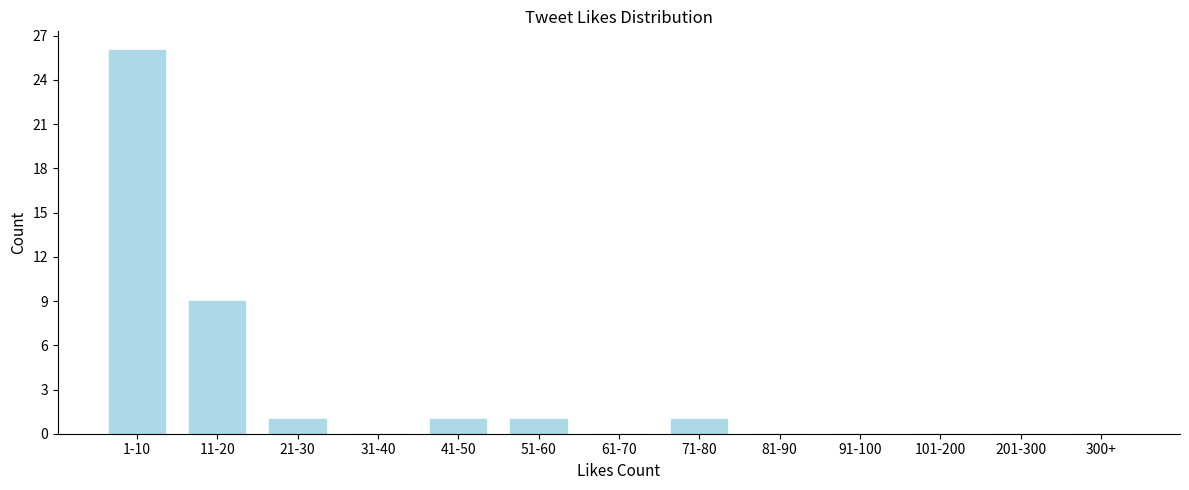

Reading right to left, transcribe all the data shown in this chart.

300+=0	201-300=0	101-200=0	91-100=0	81-90=0	71-80=1	61-70=0	51-60=1	41-50=1	31-40=0	21-30=1	11-20=9	1-10=26